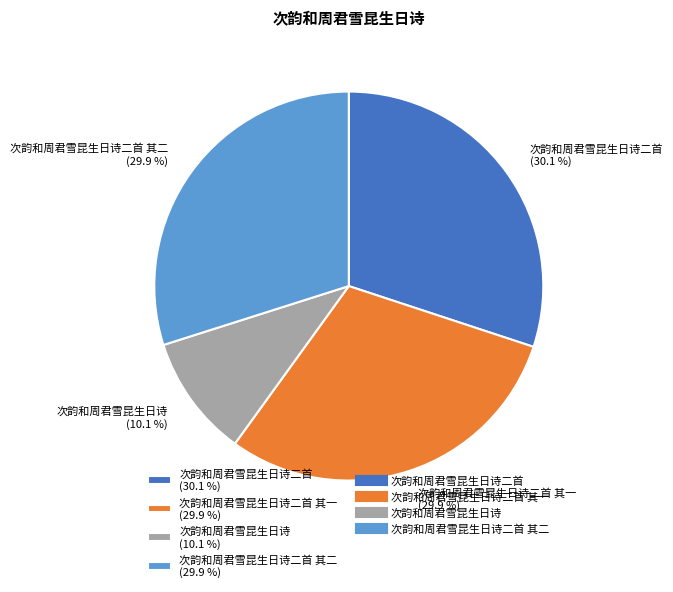

What is the smallest slice in the pie chart?

次韵和周君雪昆生日诗 (10.1 %)